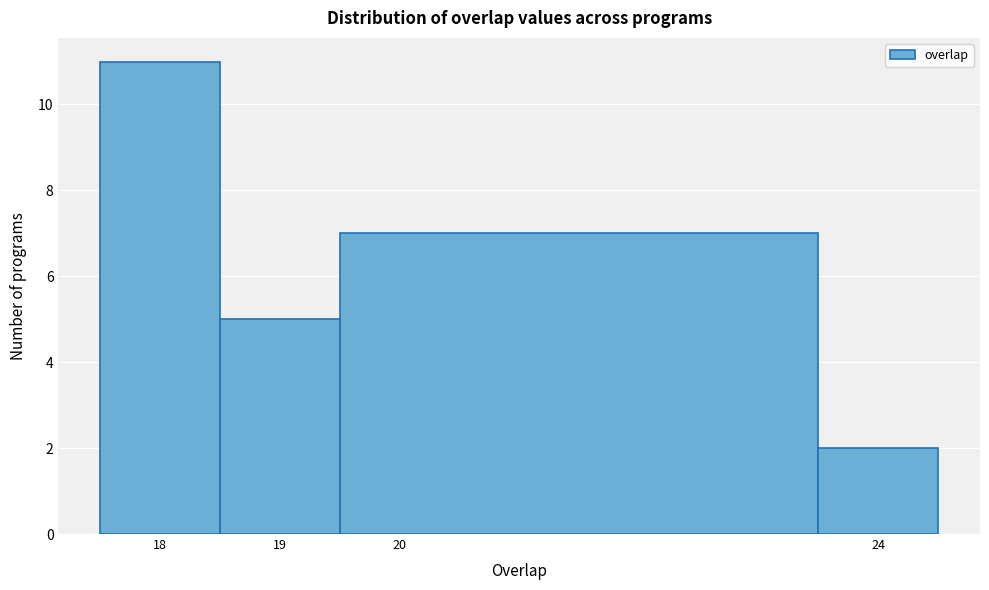

Which range on the x-axis has the tallest bar?

17.5 to 18.5